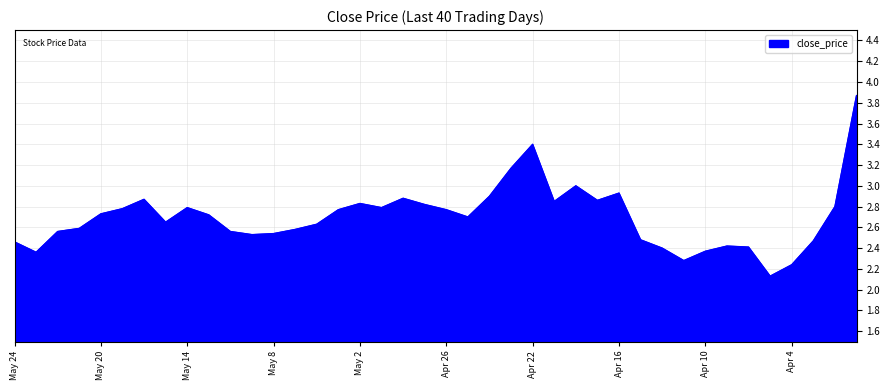

What is the sum of all values?

107.9